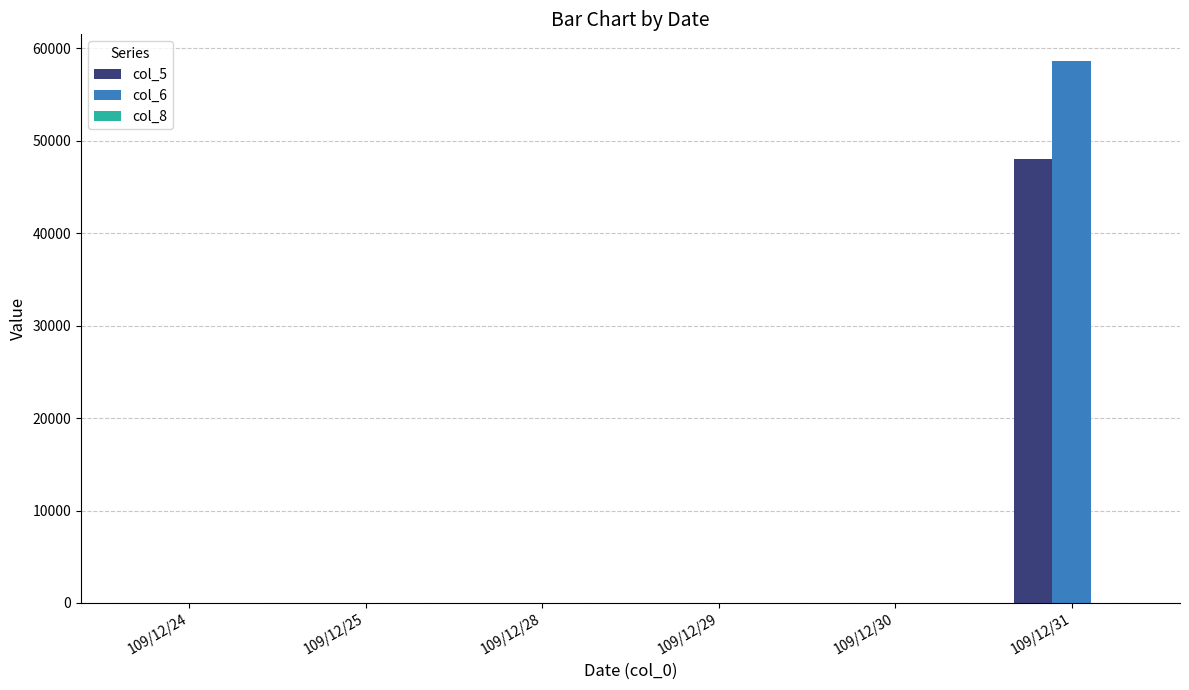

At which category is the sum across all series the highest?

109/12/31